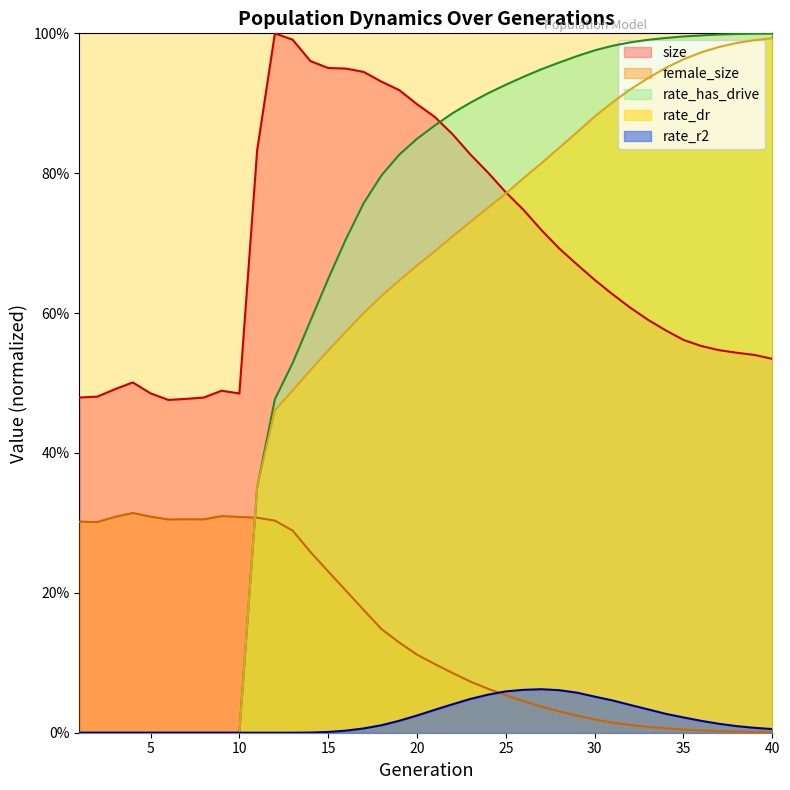

Rank the series at 19 from lowest to highest value.

rate_r2, female_size, rate_dr, rate_has_drive, size